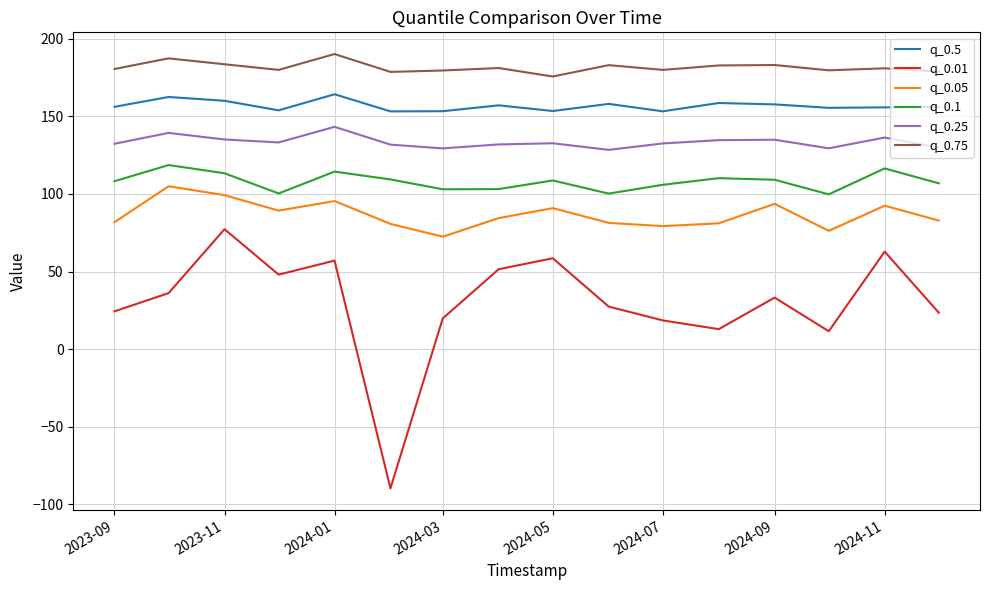

What is the difference between the maximum and minimum values in the q_0.5 series?

11.1